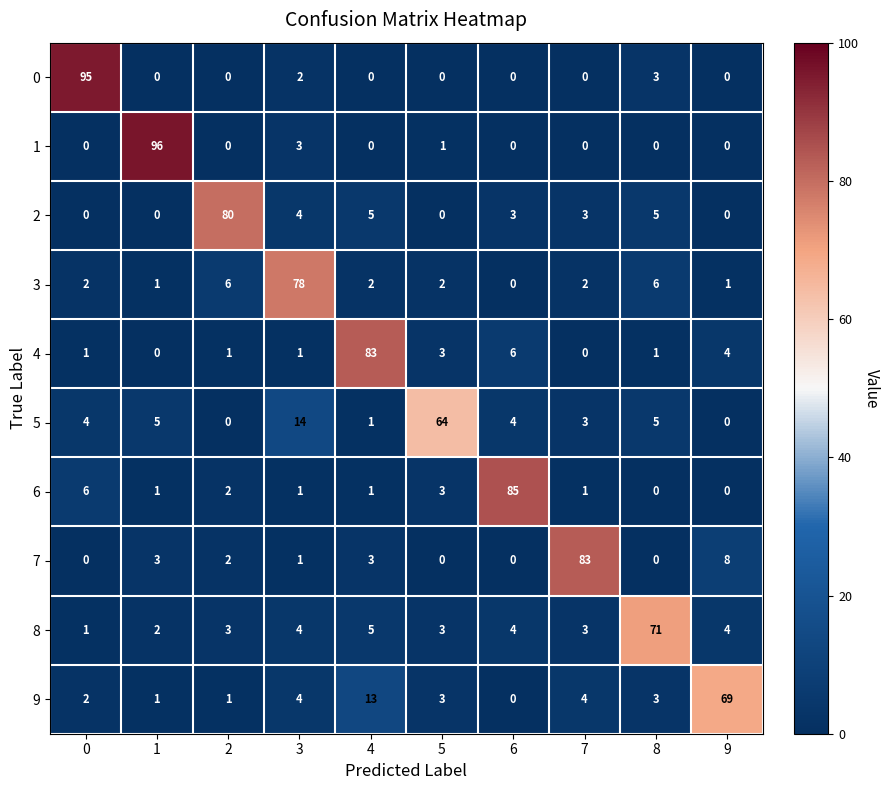

Count the number of categories in the chart.

10